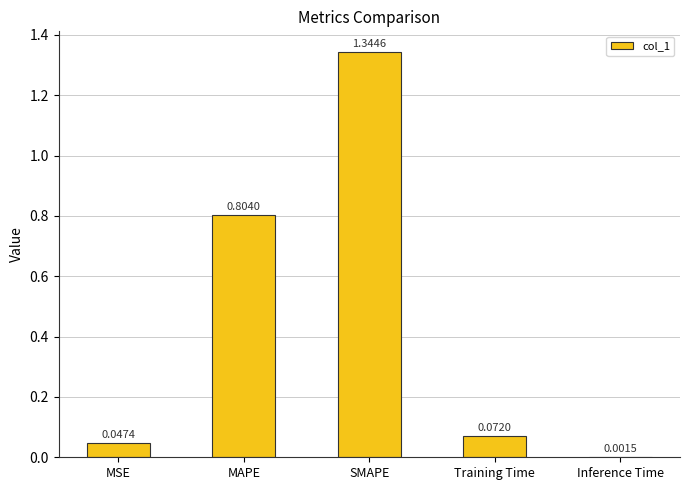

Where is the data nearest to the value 0?

Inference Time